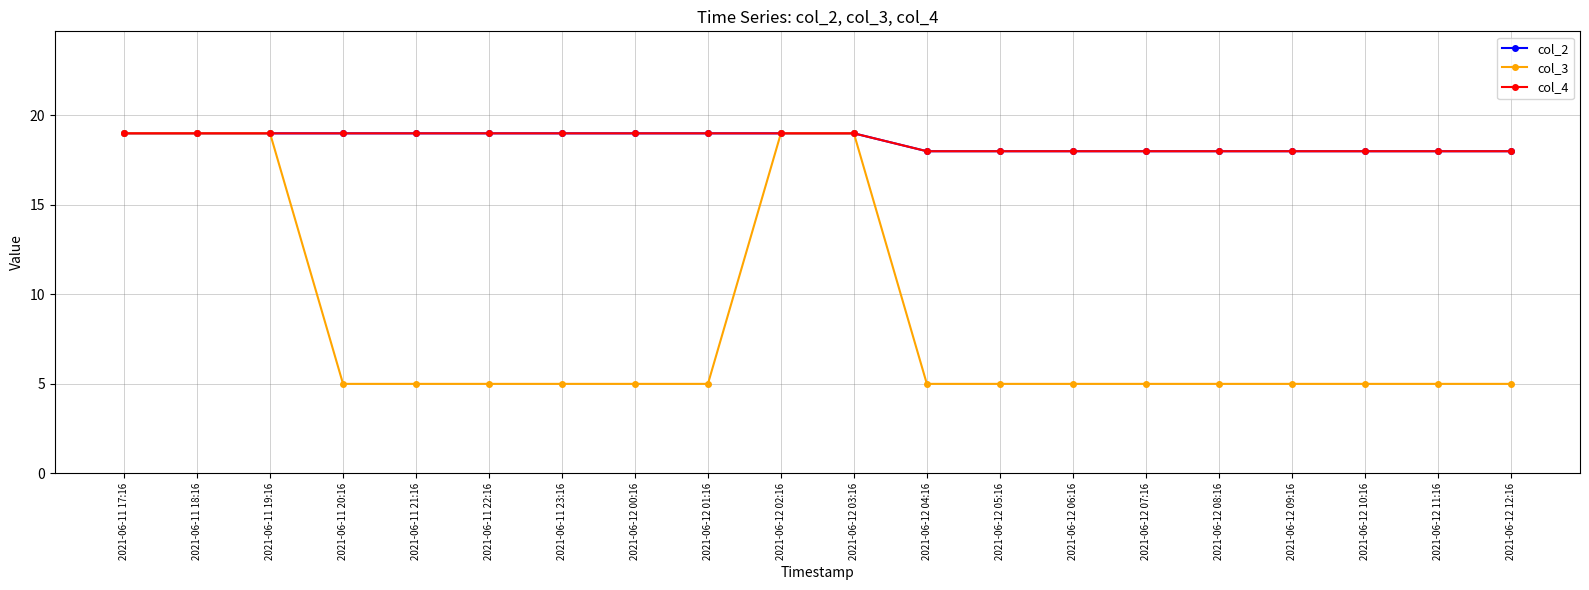

What is the label of the 11th point from the left?

2021-06-12 03:16